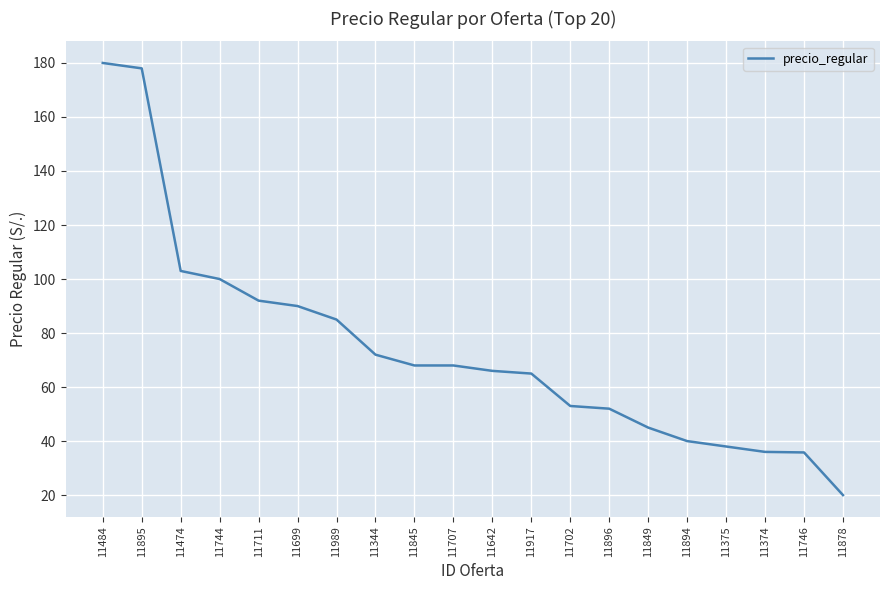

What is the difference between the values at 11746 and 11711?

56.2